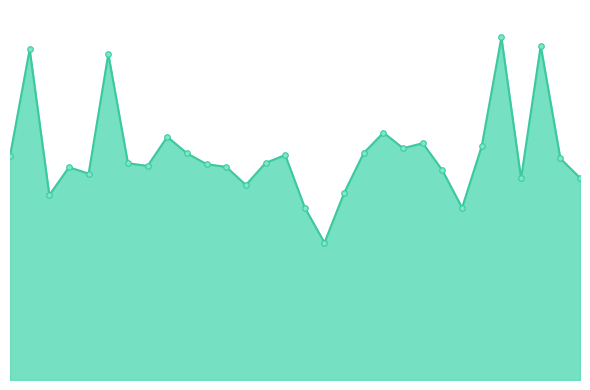

What is the minimum value shown in the chart?

2781.9